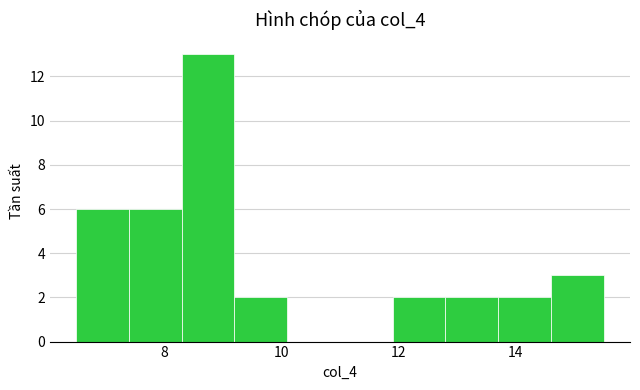

Reading left to right, list every bar in this chart as the range it spans on the x-axis followed by its height. Neither the bar edges nor the heights are printed on the chart, so give them approximately, as read against the axes.

6.5 to 7.4: 6
7.4 to 8.3: 6
8.3 to 9.2: 13
9.2 to 10.1: 2
10.1 to 11.0: 0
11.0 to 11.9: 0
11.9 to 12.8: 2
12.8 to 13.7: 2
13.7 to 14.6: 2
14.6 to 15.5: 3